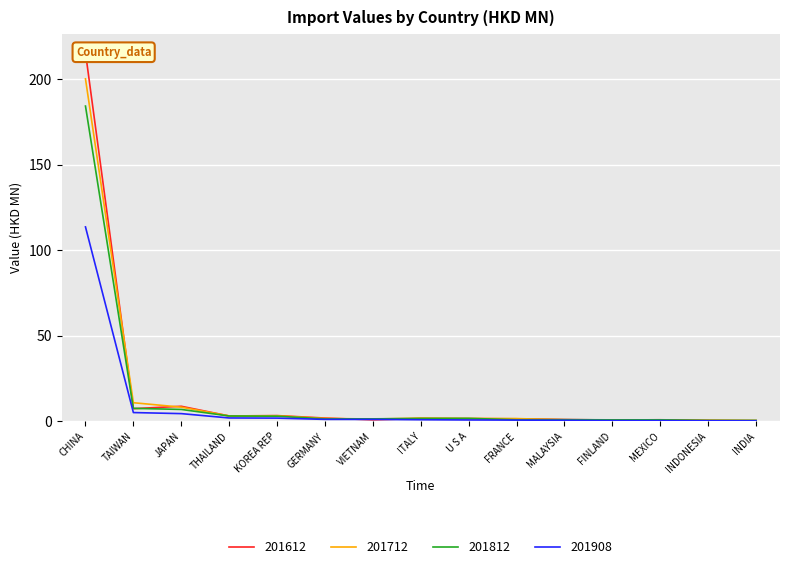

Which series ends up on top after the final intersection of 201612 and 201712?

201612